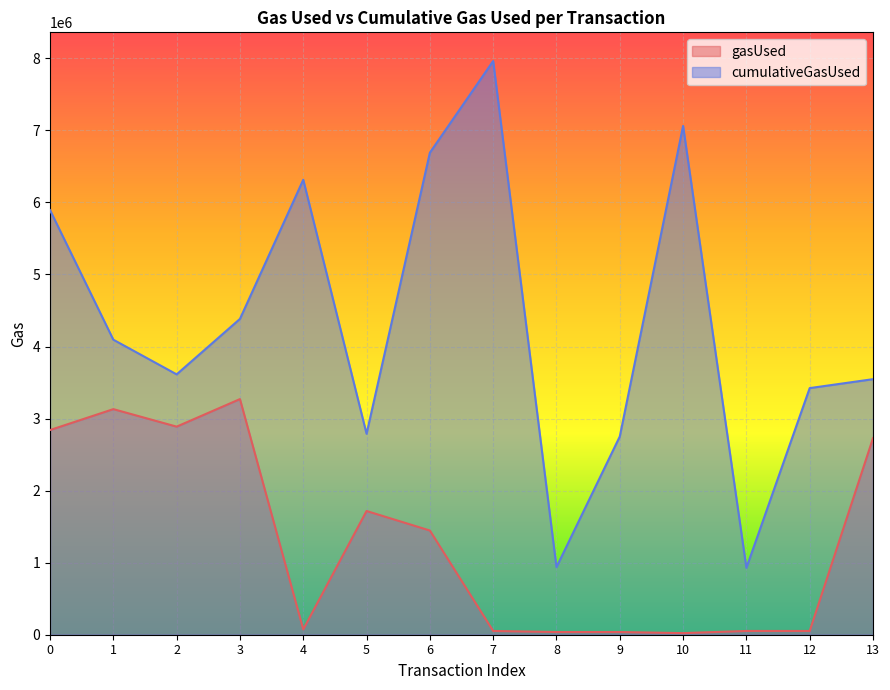

How many lines are shown in the chart?

2